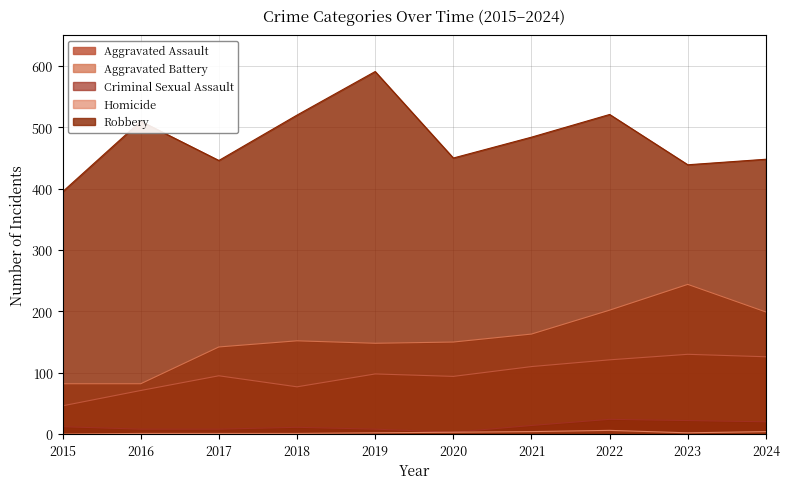

Is it true that Homicide equals 1 at 2018?

True